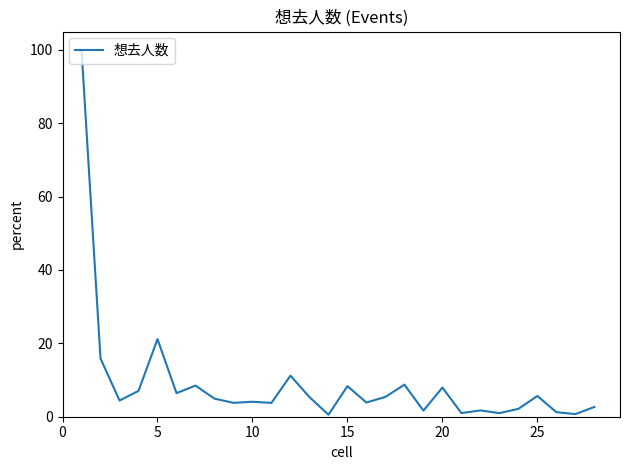

What is the maximum value shown in the chart?

100.0